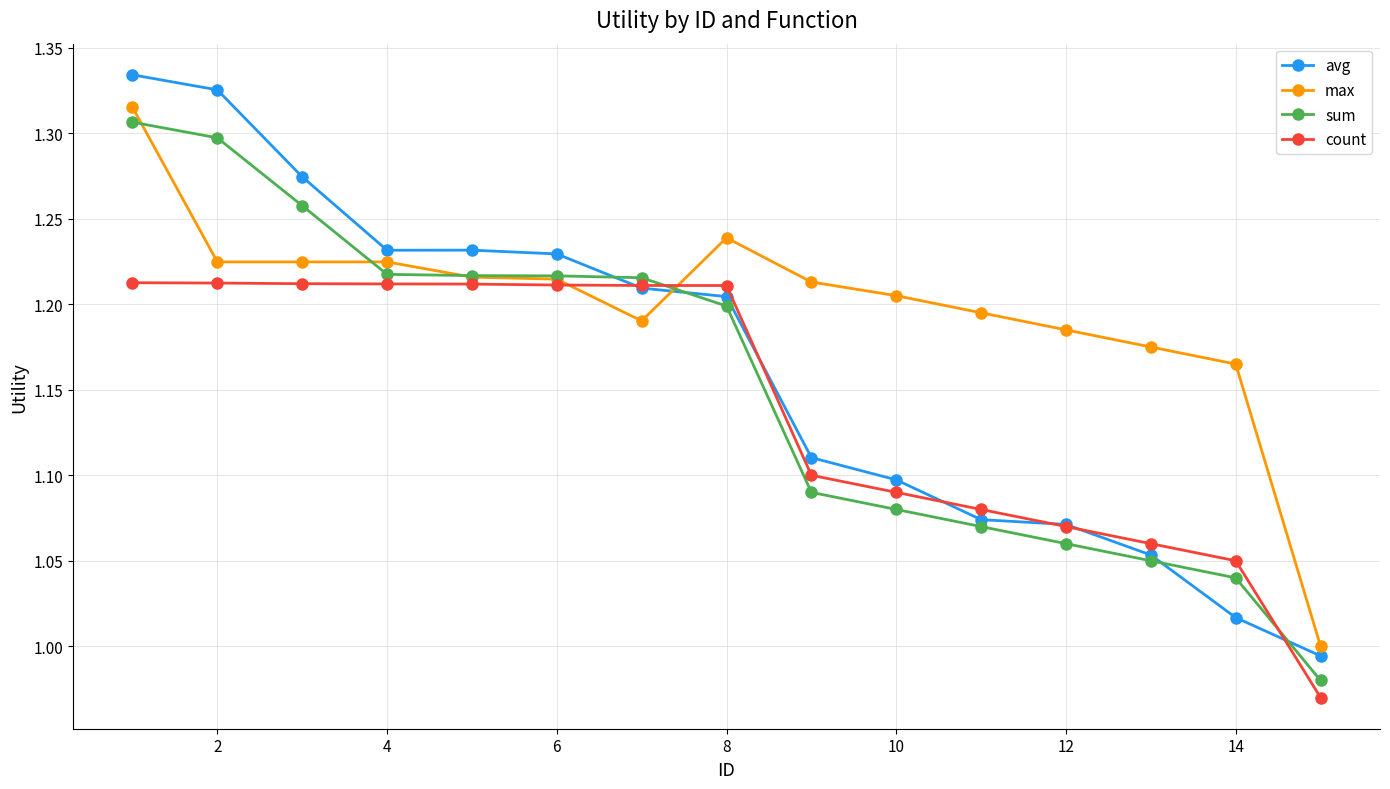

Rank the series by their average value, from lowest to highest.

count, sum, avg, max